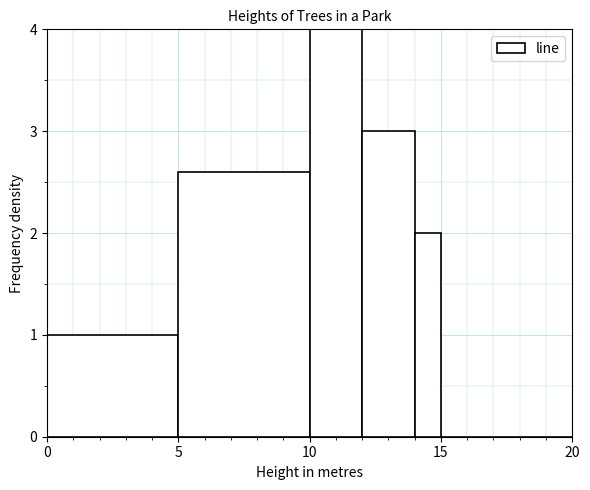

Read against the x-axis, roughly where is the centre of the tallest bar?

11.0